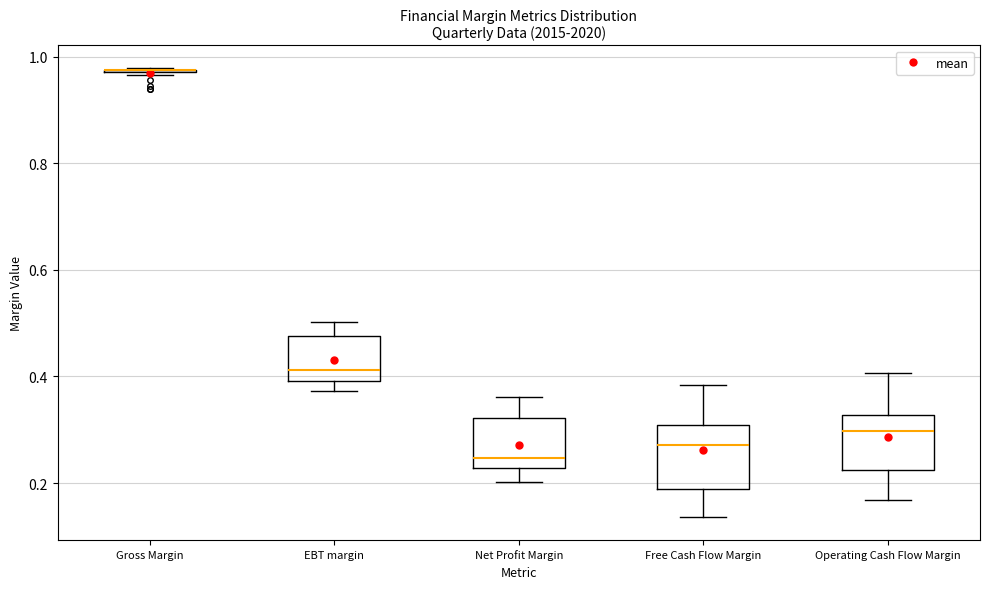

Reading left to right, read every box against the y-axis: the position of its median line, the range the box covers, and the ends of its whiskers. The values are not printed on the chart, so give them approximately, as read against the axis.

Gross Margin: box collapsed to a line at 0.98, whiskers 0.96 to 0.98
EBT margin: median 0.42, box 0.40 to 0.48, whiskers 0.38 to 0.50
Net Profit Margin: median 0.24, box 0.22 to 0.32, whiskers 0.20 to 0.36
Free Cash Flow Margin: median 0.28, box 0.18 to 0.30, whiskers 0.14 to 0.38
Operating Cash Flow Margin: median 0.30, box 0.22 to 0.32, whiskers 0.16 to 0.40